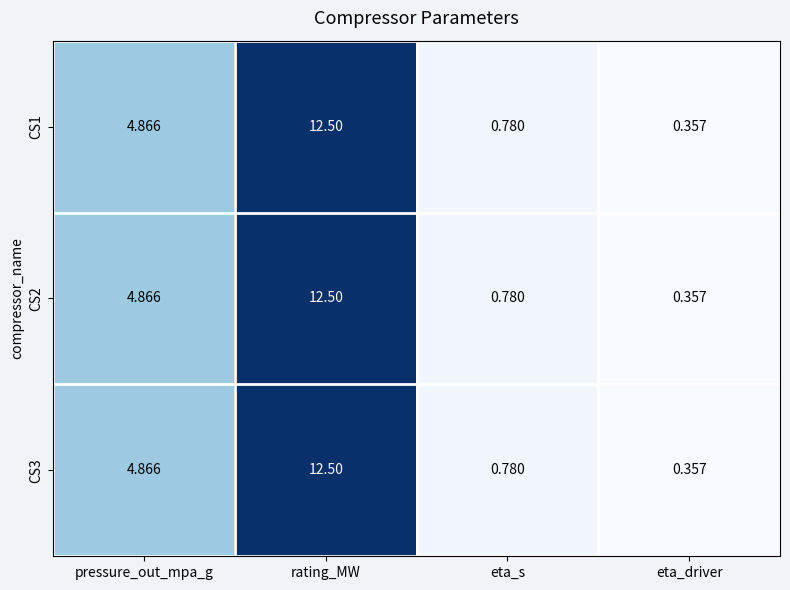

At which category does the chart reach its minimum across all series?

eta_driver